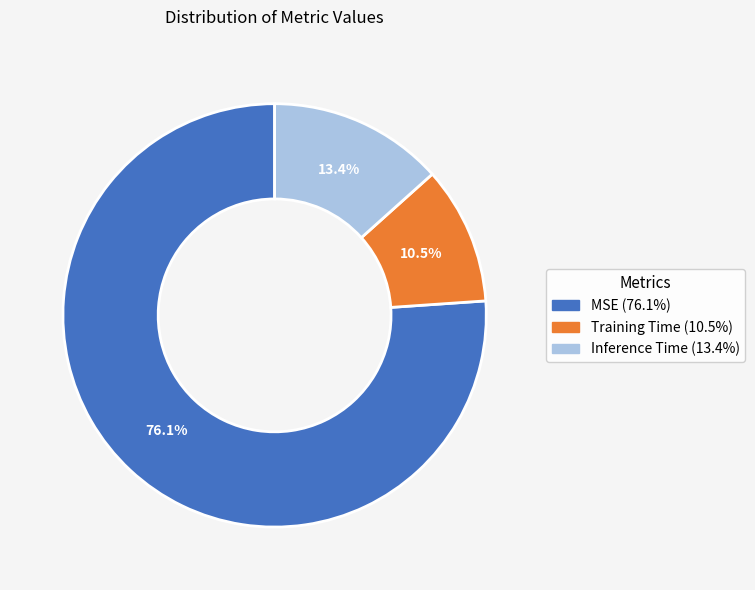

What is the total percentage of Training Time and MSE?

86.6%